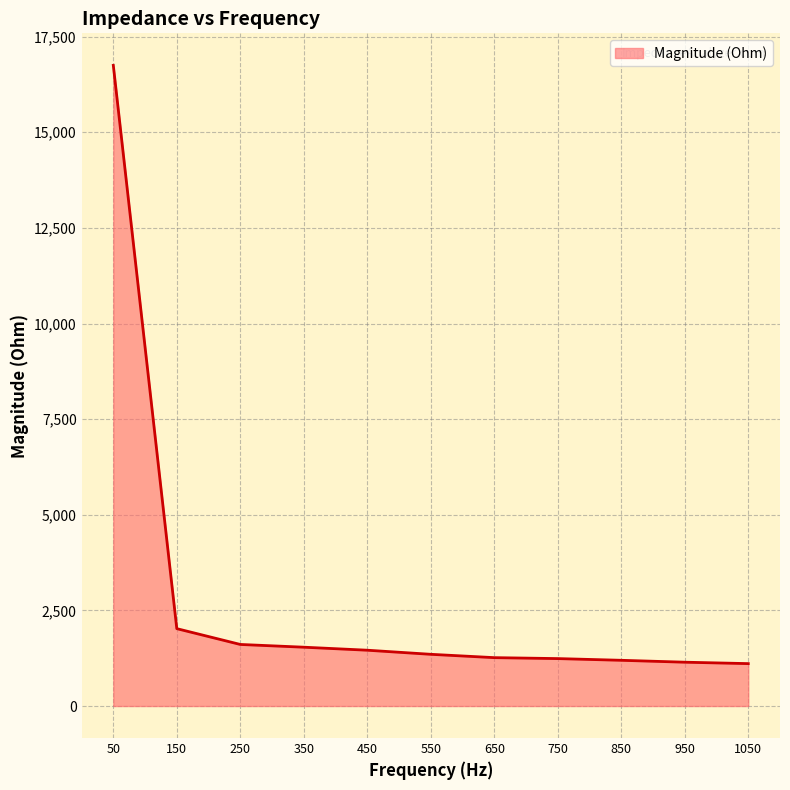

At which category does the chart reach its peak across all series?

50